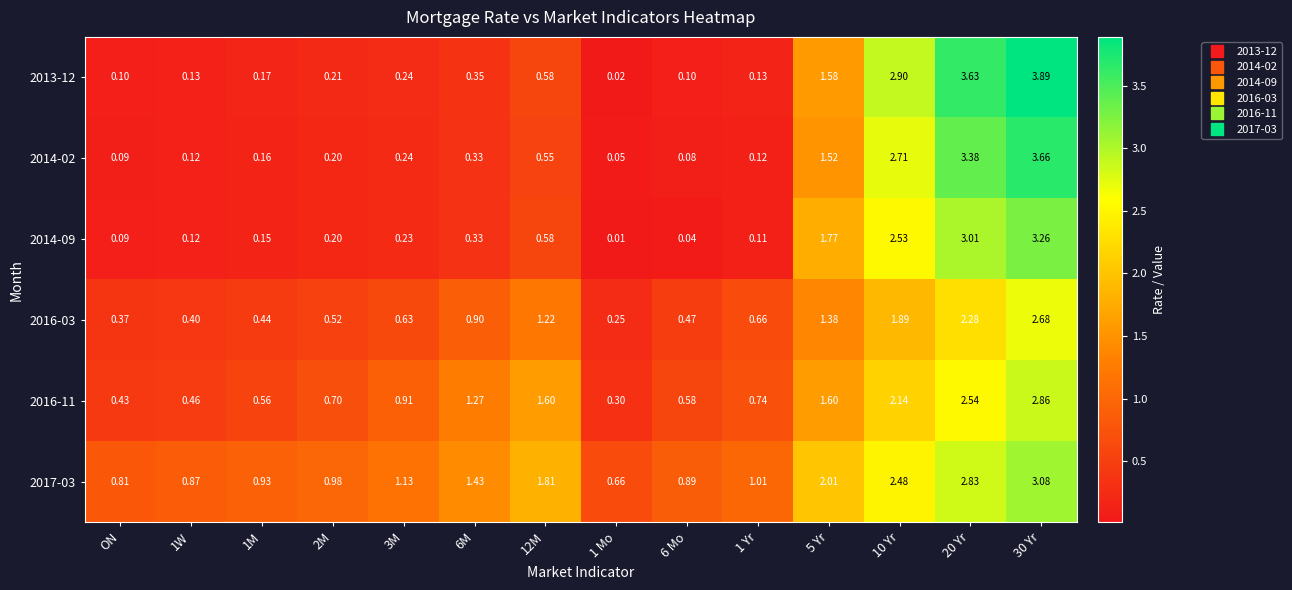

Which series has the largest range (max minus min)?

2013-12